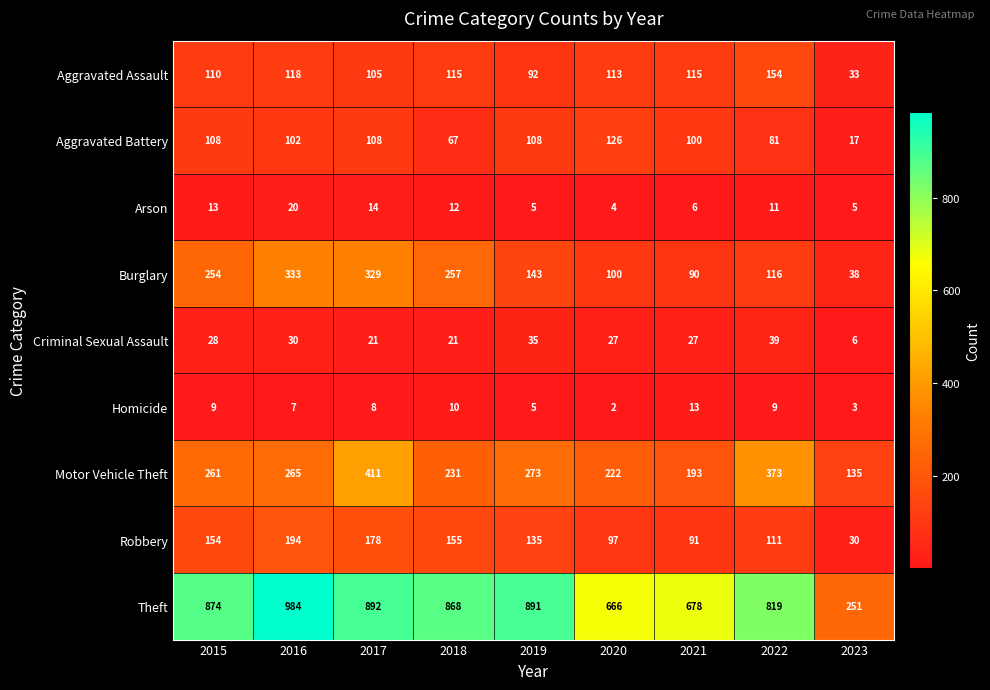

What is the total value across all series at 2015?

1811